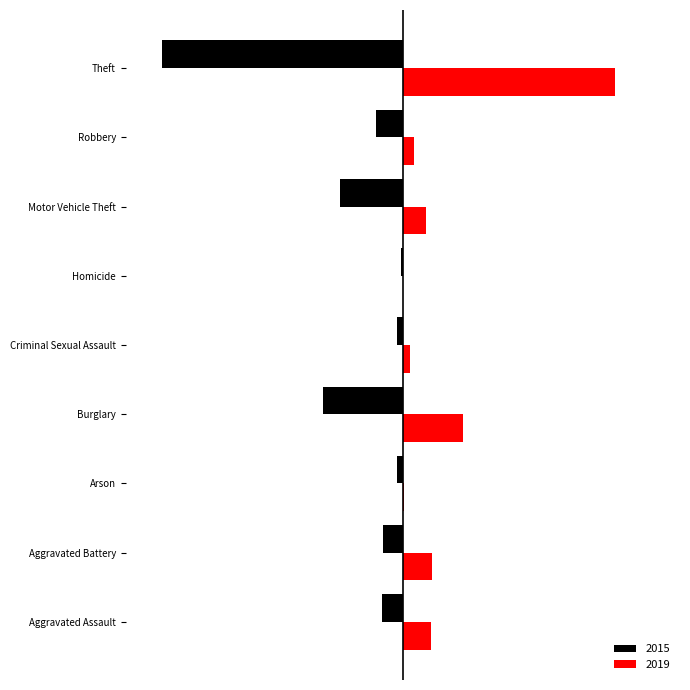

What are all the series names shown in the legend?

2015, 2019